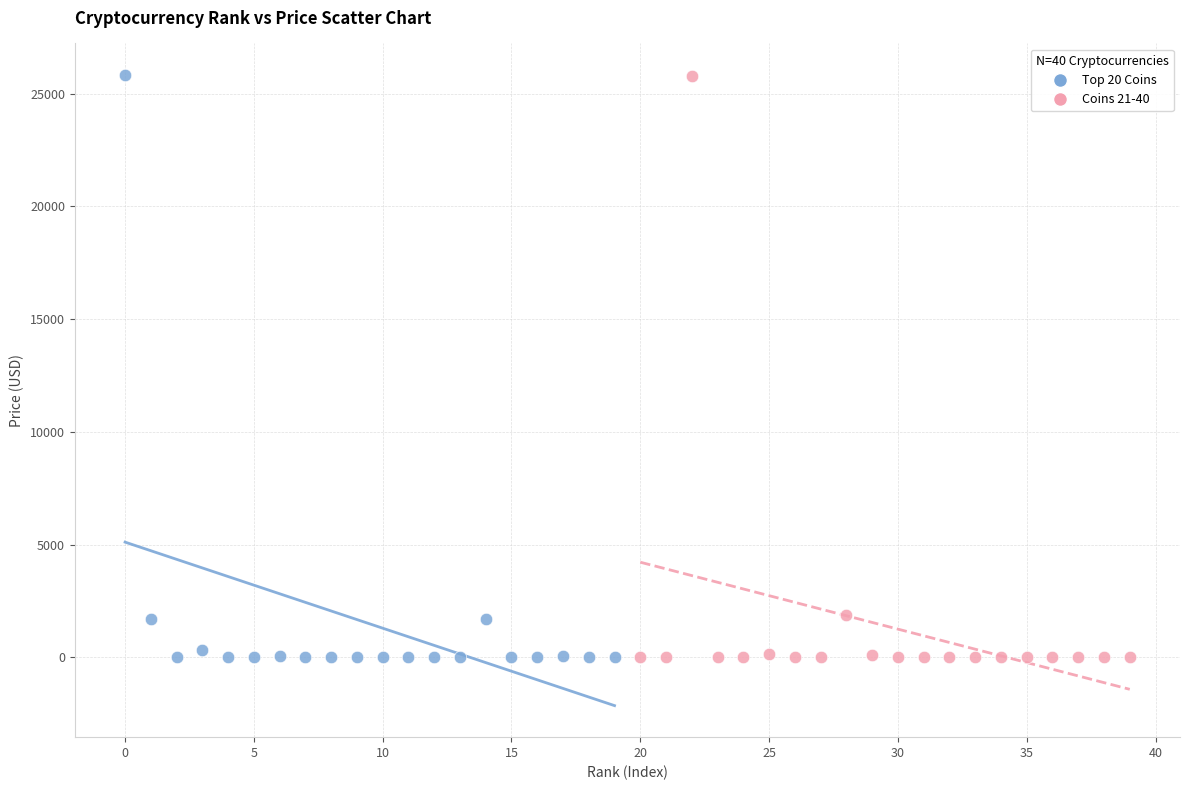

What are all the series names shown in the legend?

Top 20 Coins, Coins 21-40